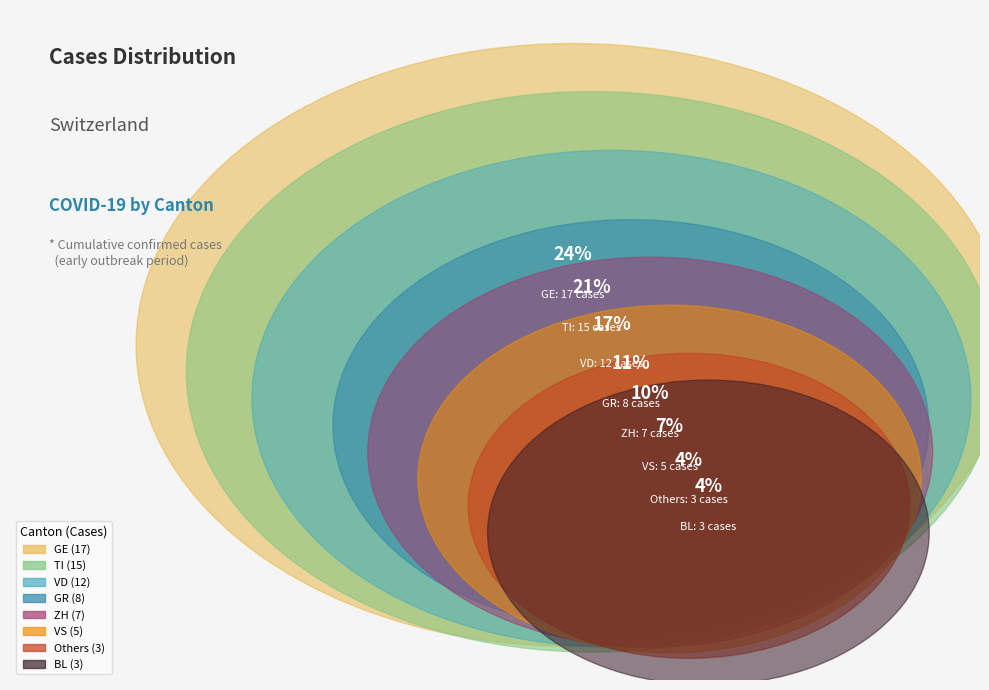

Does any single category account for the majority?

No